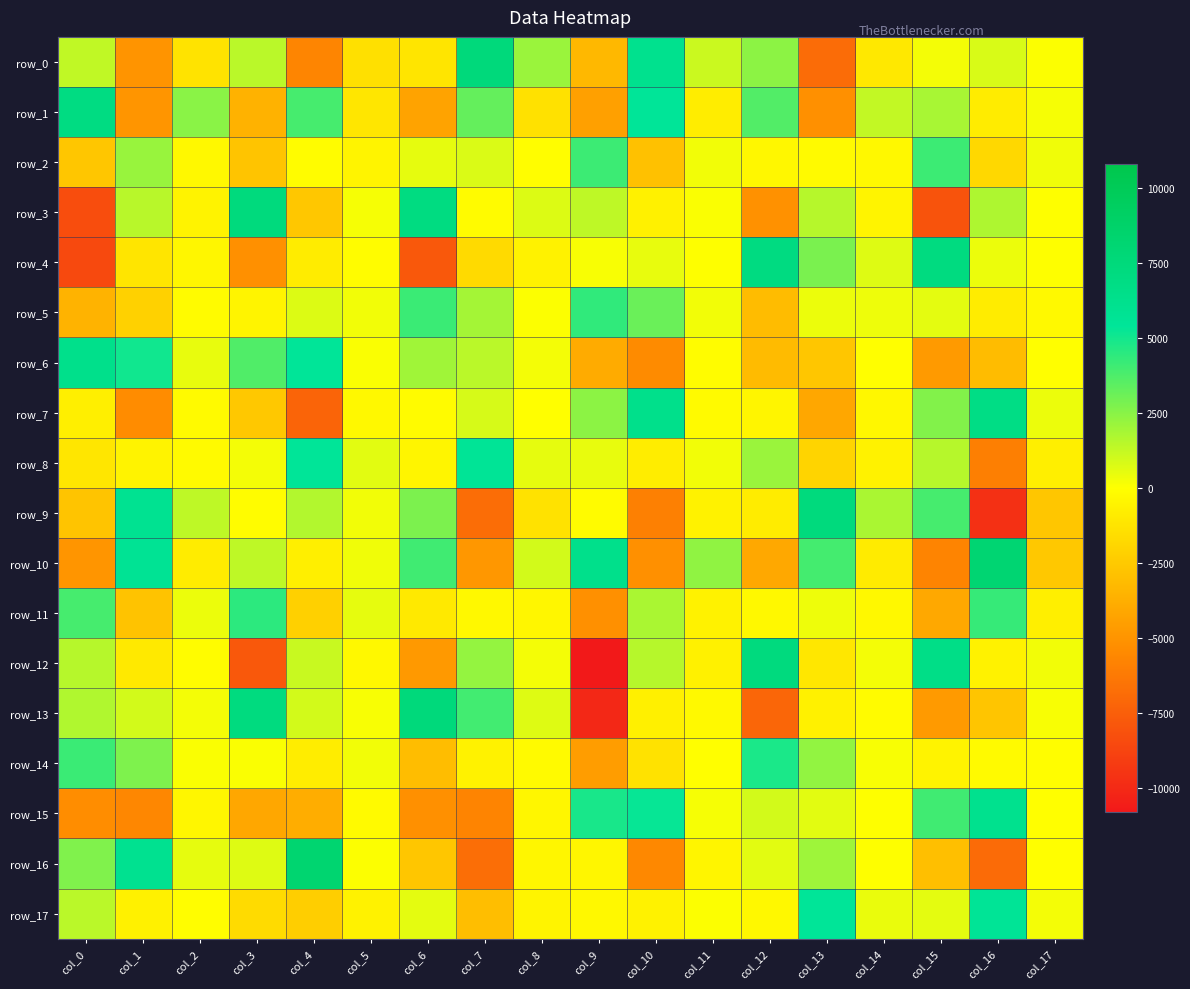

At which label is row_11 closest to -370?

col_8